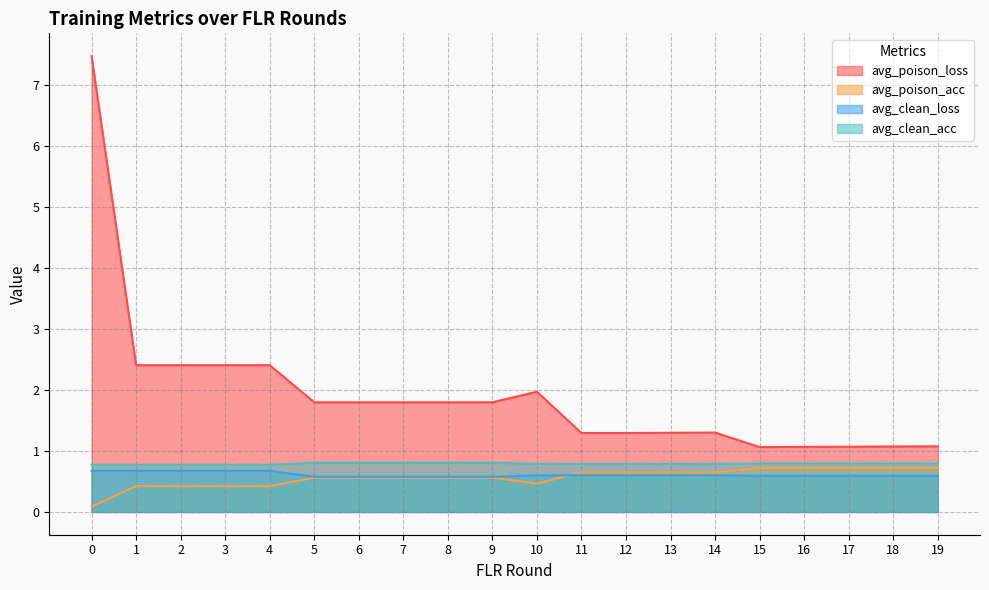

Which series has the largest range (max minus min)?

avg_poison_loss